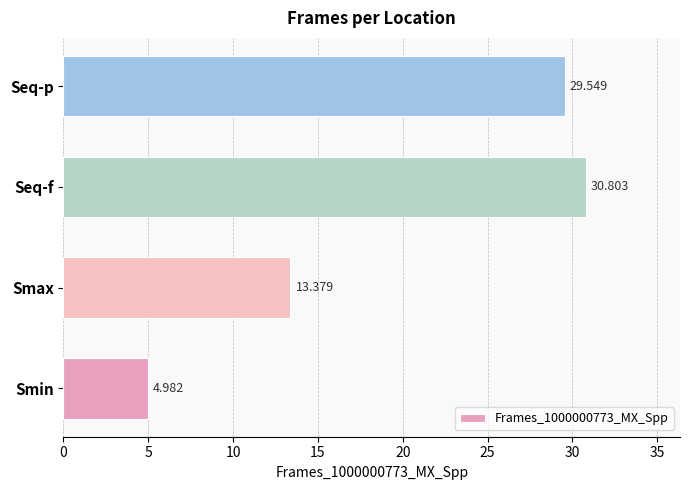

List the labels in order of value, smallest first.

Smin, Smax, Seq-p, Seq-f